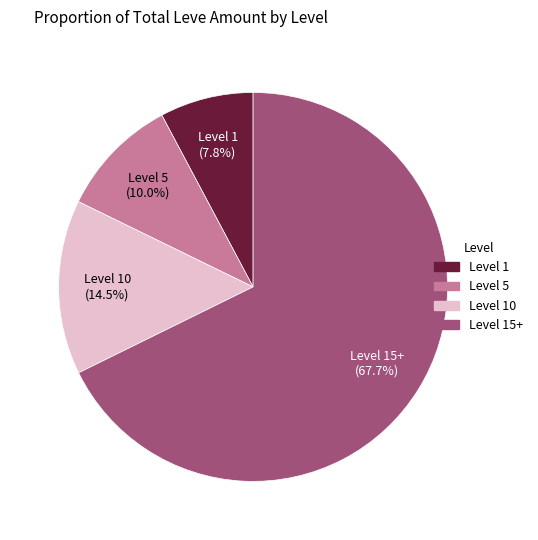

Does any single category account for the majority?

Yes